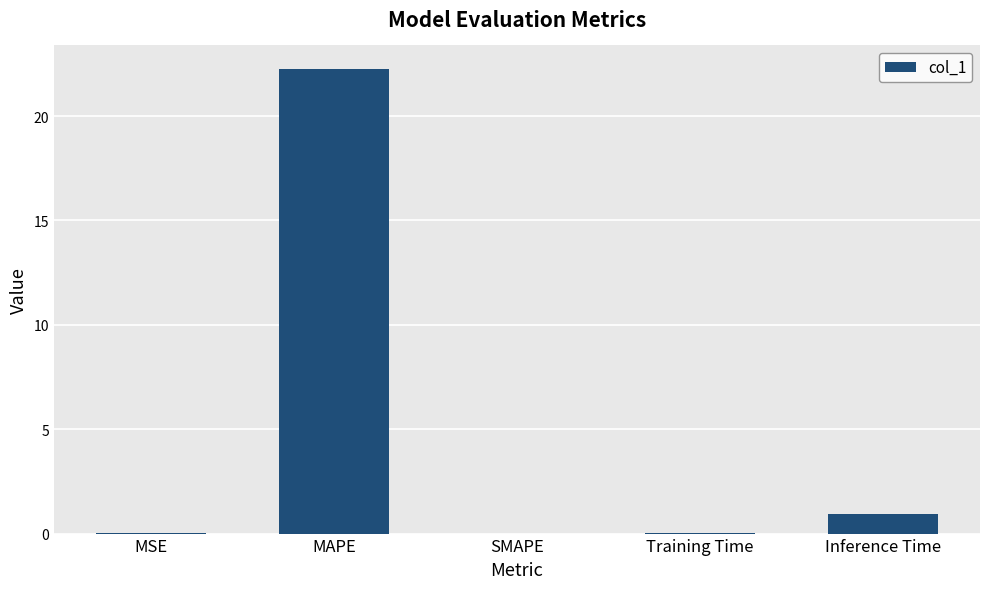

What is the change in value from MAPE to Training Time?

-22.2